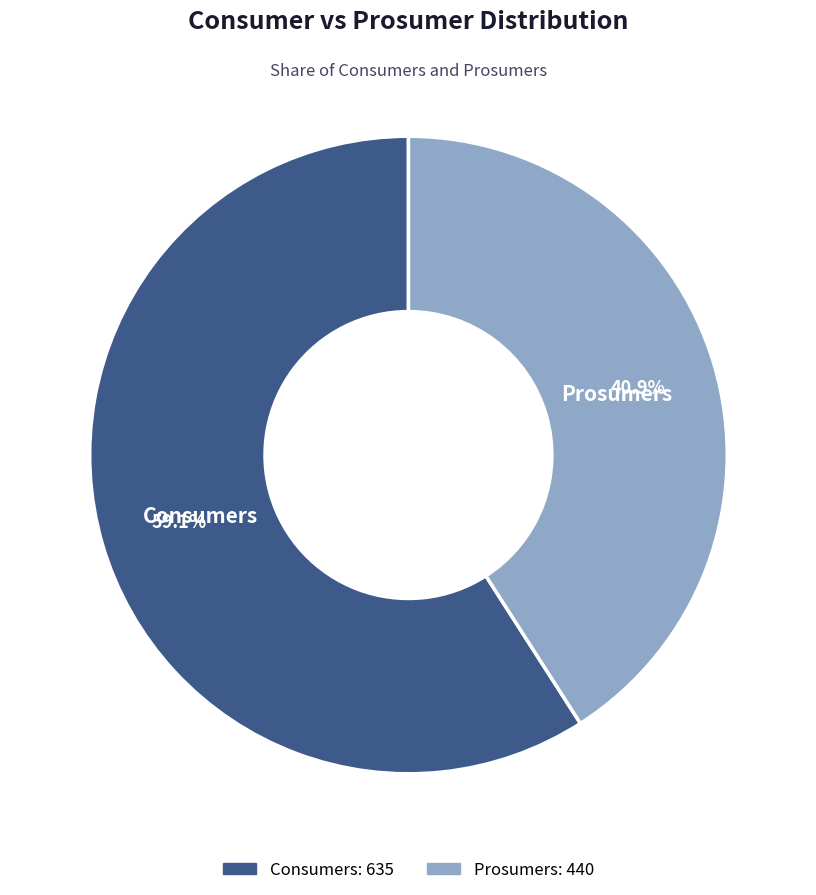

Rank the categories by value from lowest to highest.

Prosumers, Consumers